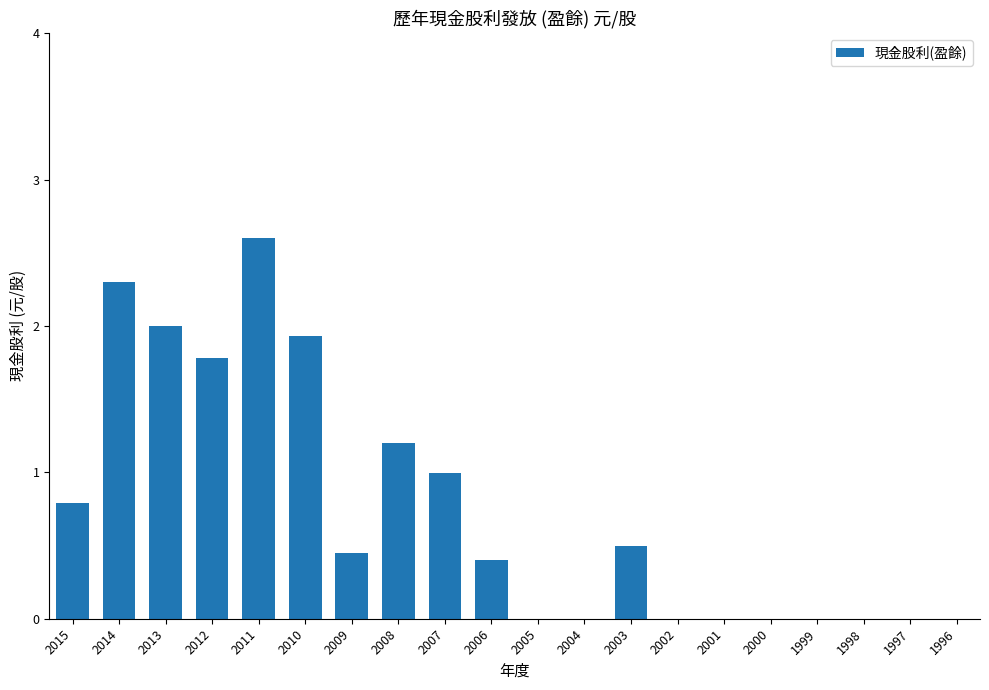

What is the approximate value at 2008?

1.2